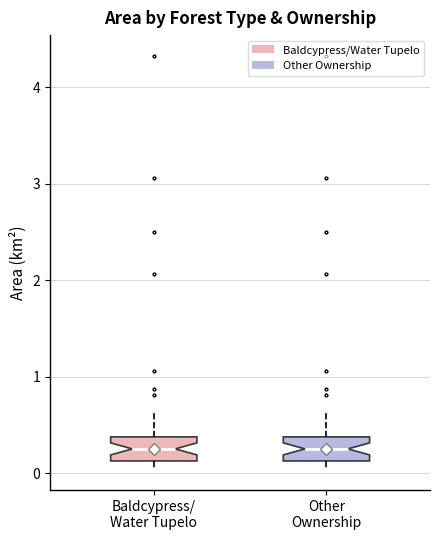

Where is the lower edge of the box for Other Ownership on the y-axis? The values are not printed on the chart, so give them approximately, as read against the axis.

0.1